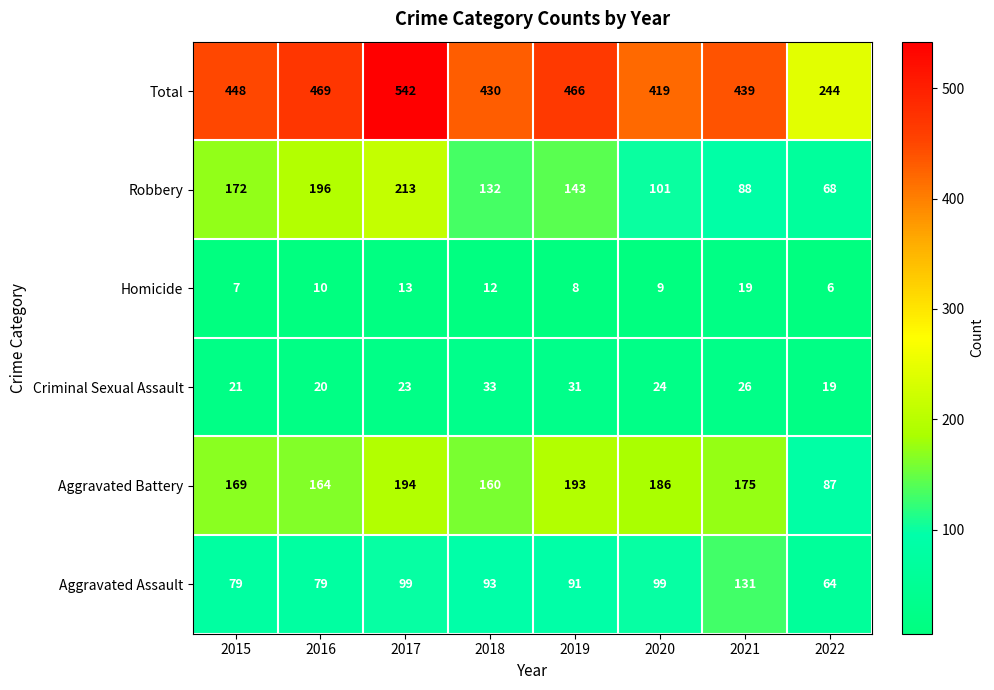

At which category is the sum across all series the highest?

2017